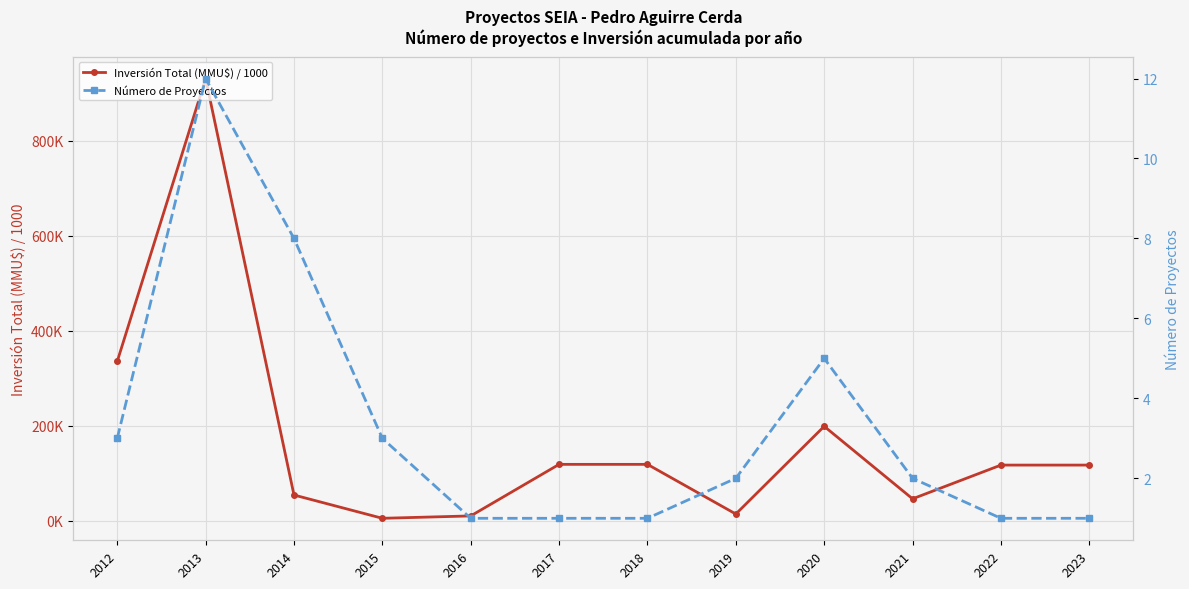

Where does the Número de Proyectos series first go above 2?

2012